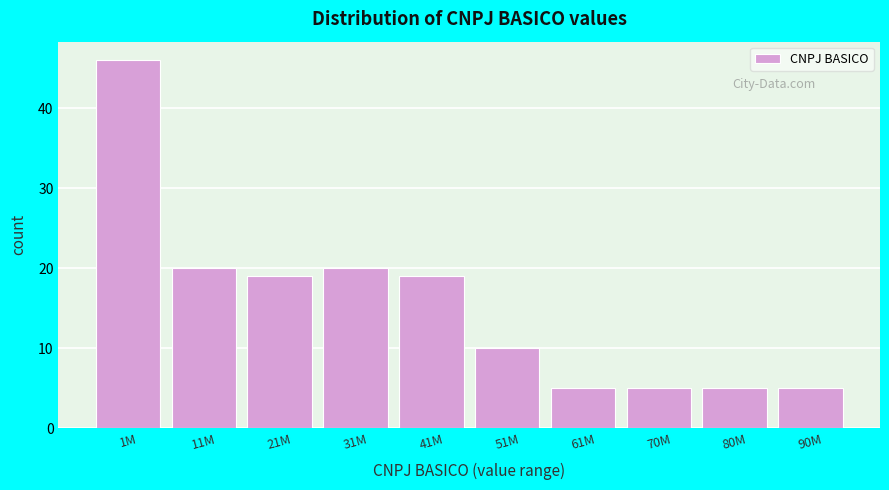

Reading right to left, extract all data points from this chart.

5	5	5	5	10	19	20	19	20	46